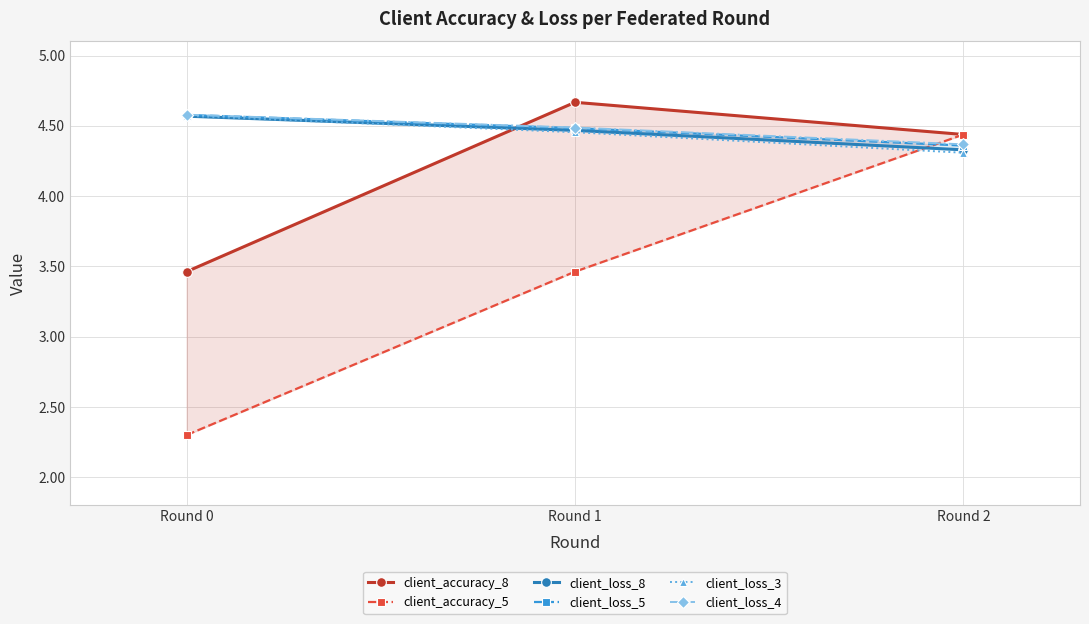

Reading right to left, what are all the values shown in this chart?

client_accuracy_8: 4.4	4.7	3.5
client_accuracy_5: 4.4	3.5	2.3
client_loss_8: 4.3	4.5	4.6
client_loss_5: 4.4	4.5	4.6
client_loss_3: 4.3	4.5	4.6
client_loss_4: 4.4	4.5	4.6